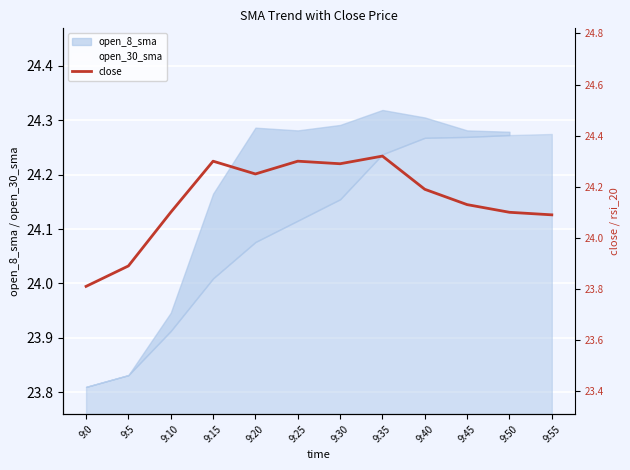

At which category does the chart reach its peak across all series?

9:35